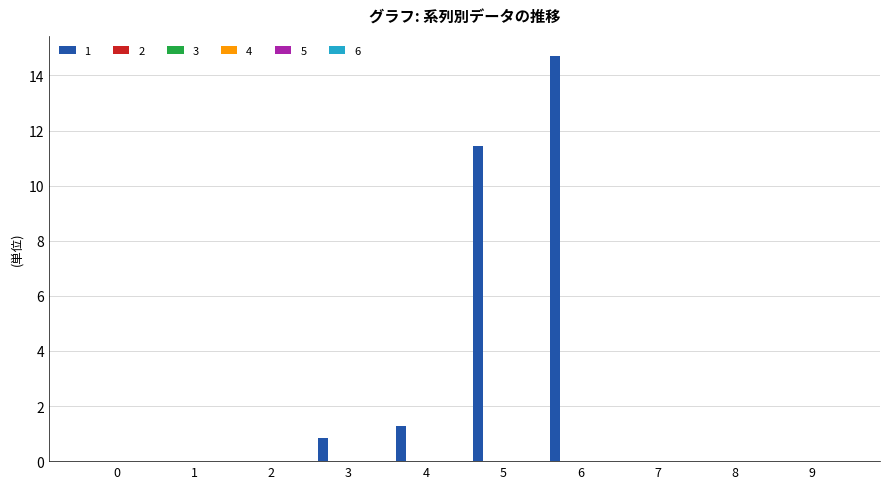

What is the sum of all values?

28.3